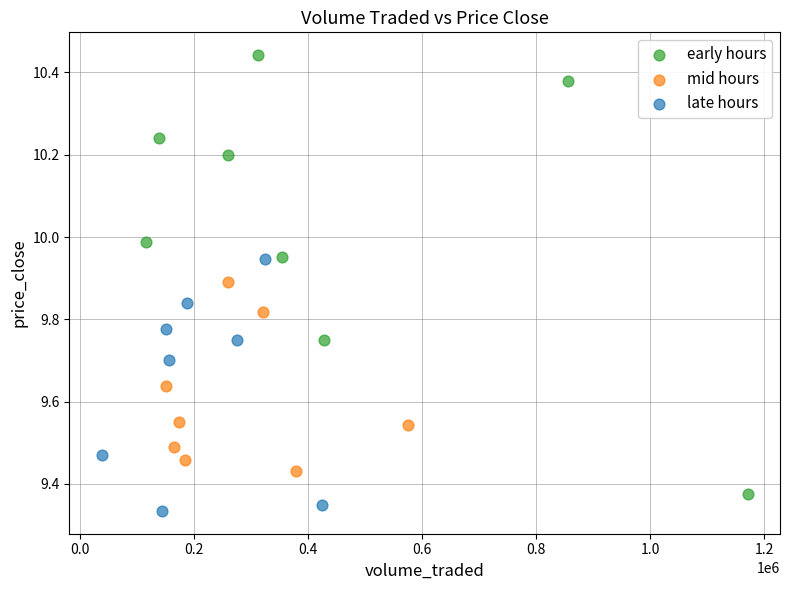

Which series contains the highest Y value?

early hours